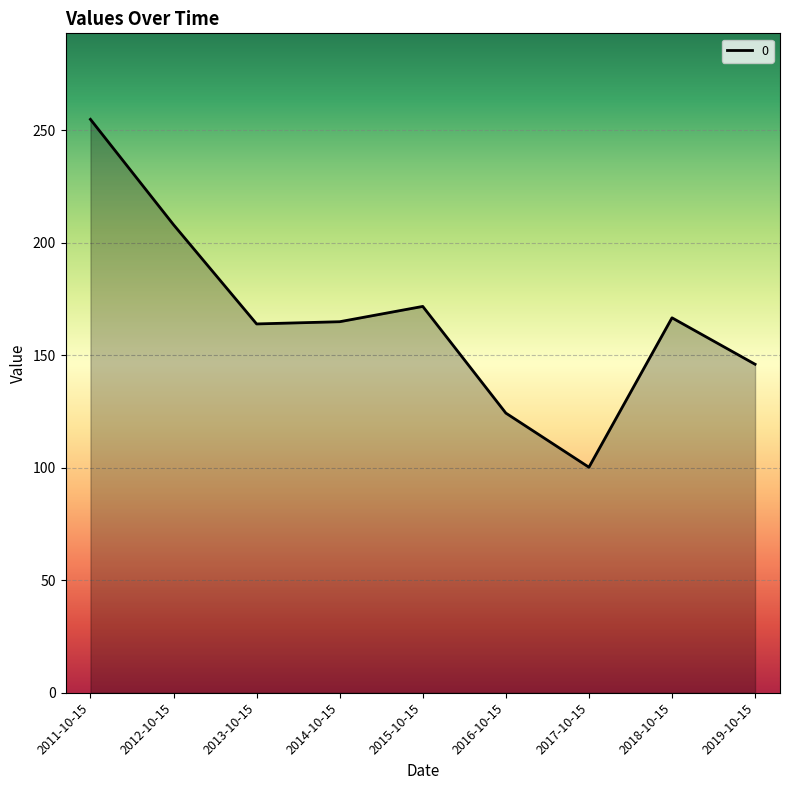

True or false: the data has more than 0 interior local peaks.

True